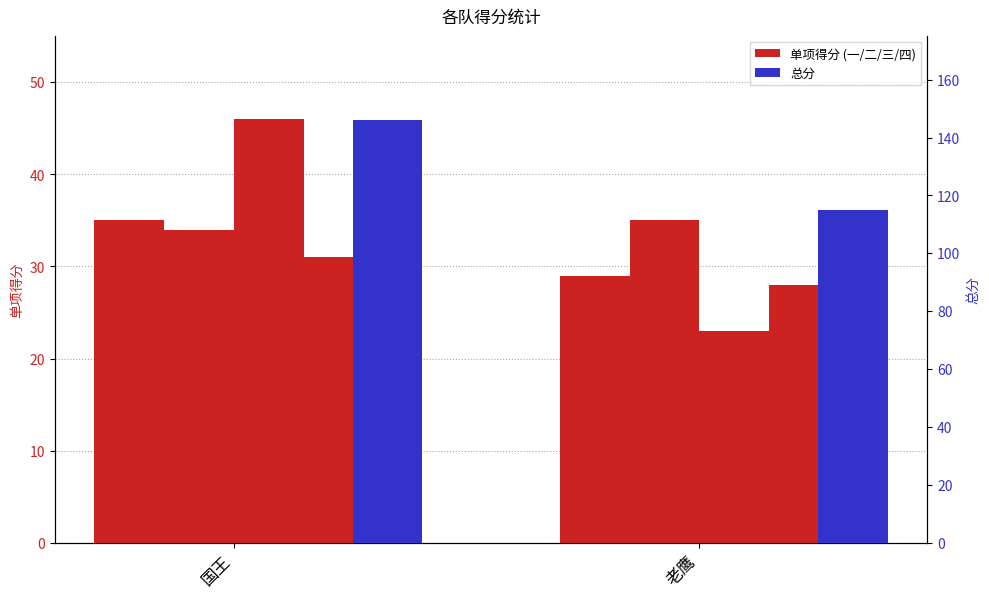

Count the number of data series in this chart.

2